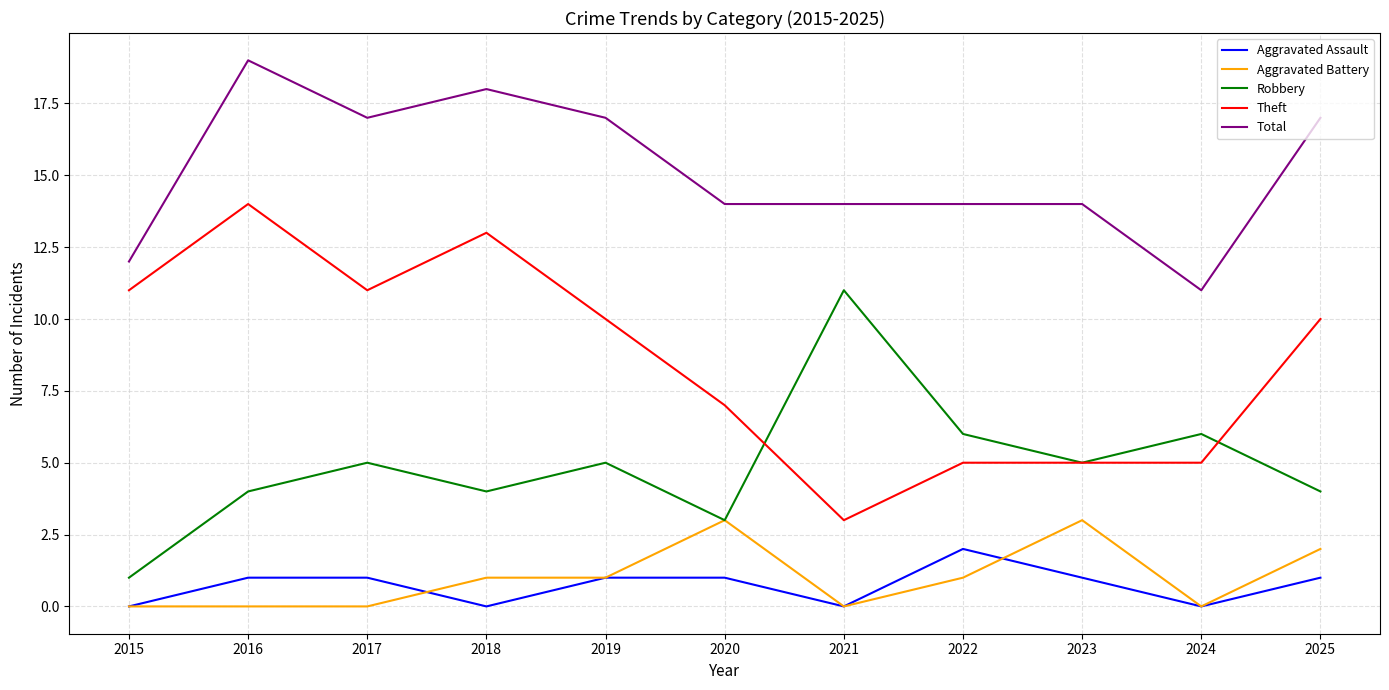

What is the total value across all series at 2023?

28